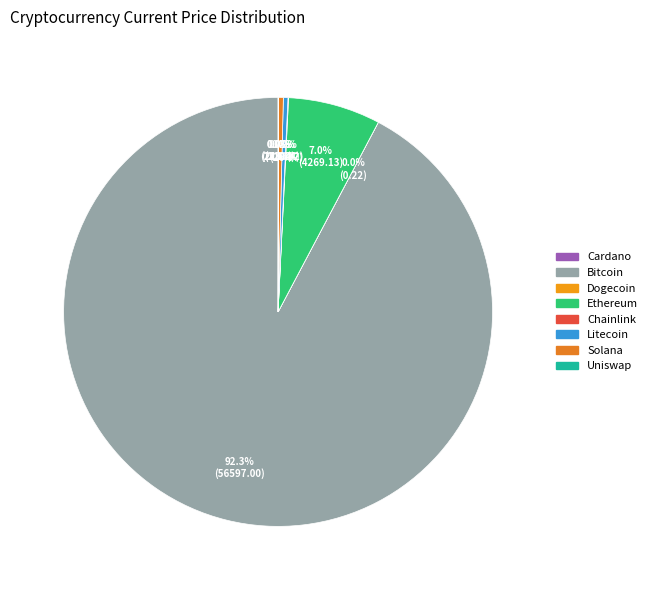

To the nearest percent, what is the difference between the largest and smallest slice percentages?

92%